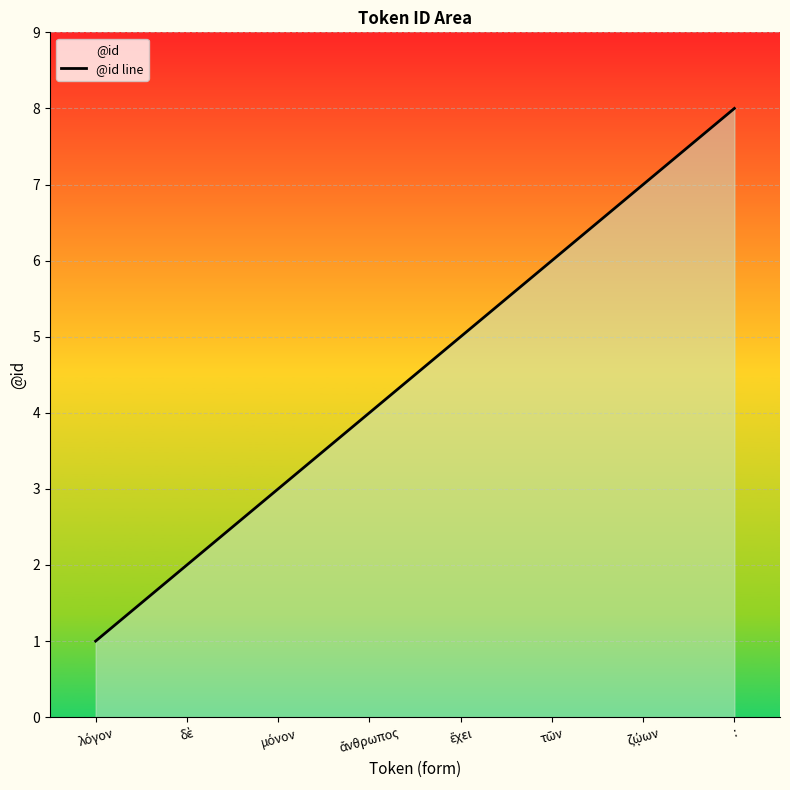

What position from the left is ζῴων?

7